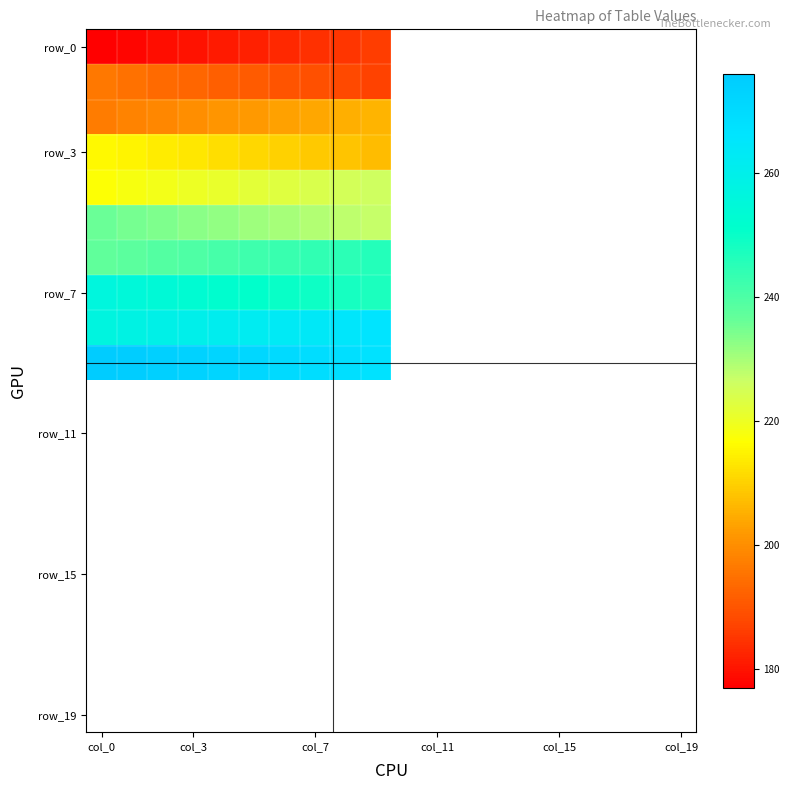

Which category has the lowest value across all series?

col_0